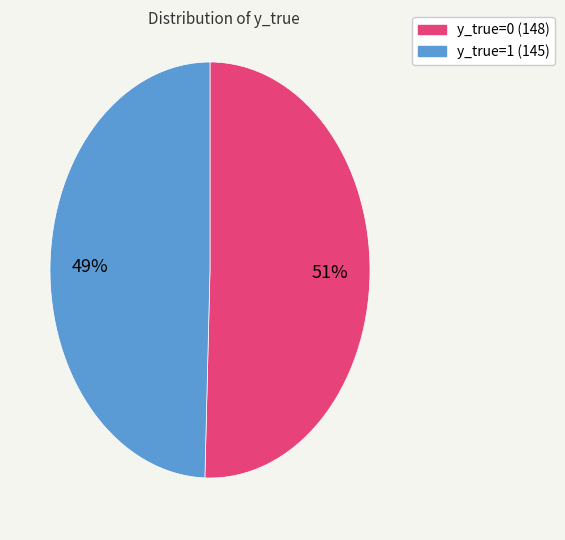

Does any single category account for the majority?

Yes